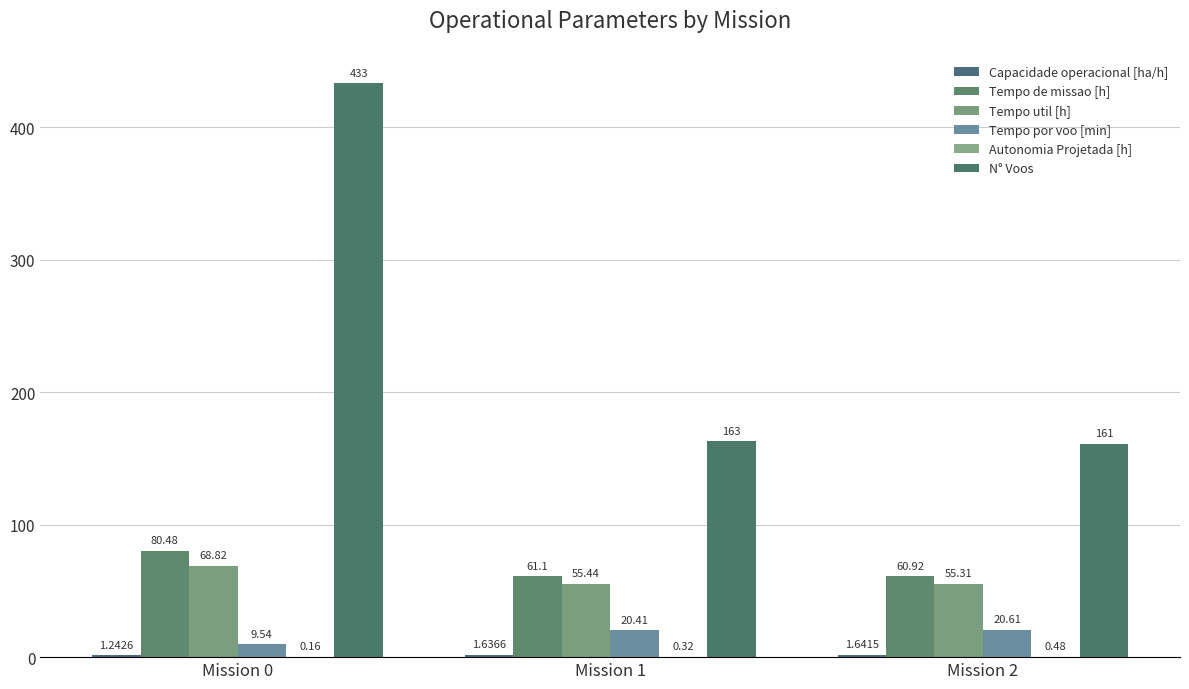

What is the difference between the Tempo de missao [h] values at Mission 2 and Mission 0?

19.6